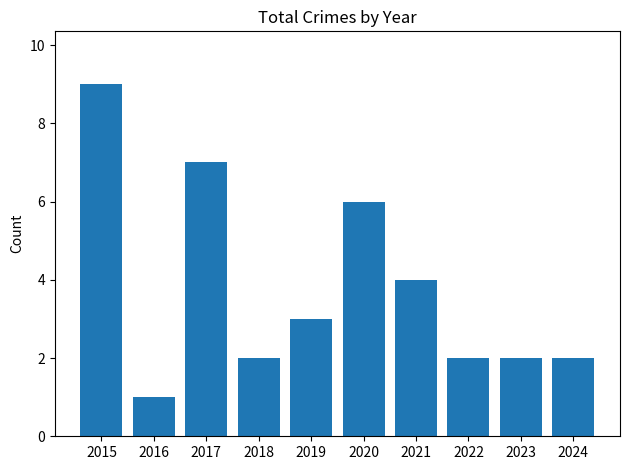

The chart shows a value of 6 at 2020. True or false?

True